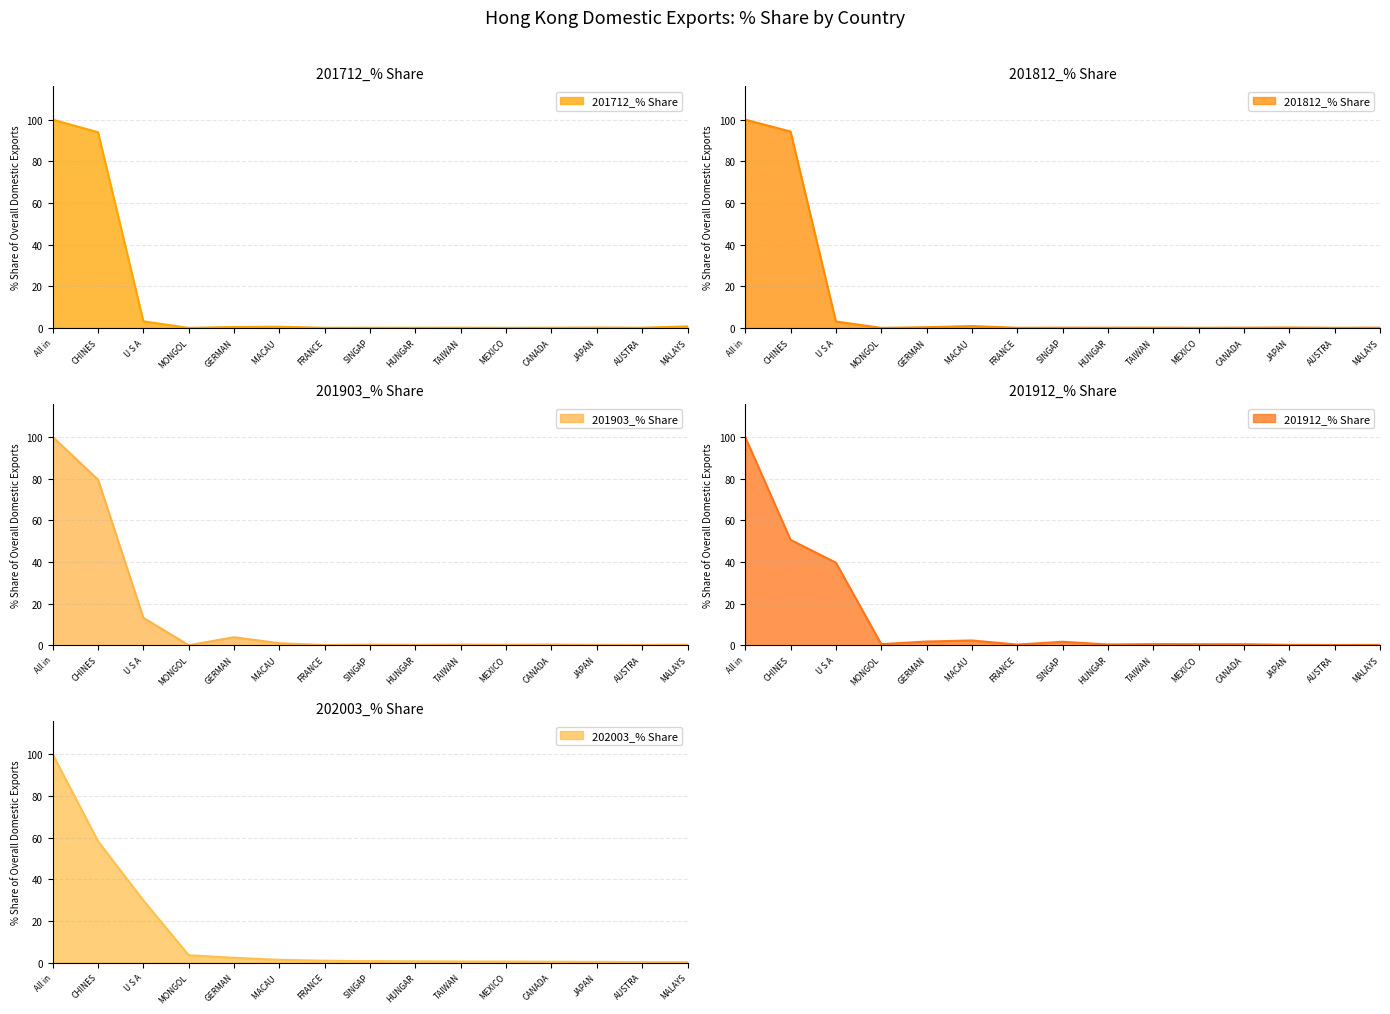

At which label does 201903_% Share reach its peak?

All in